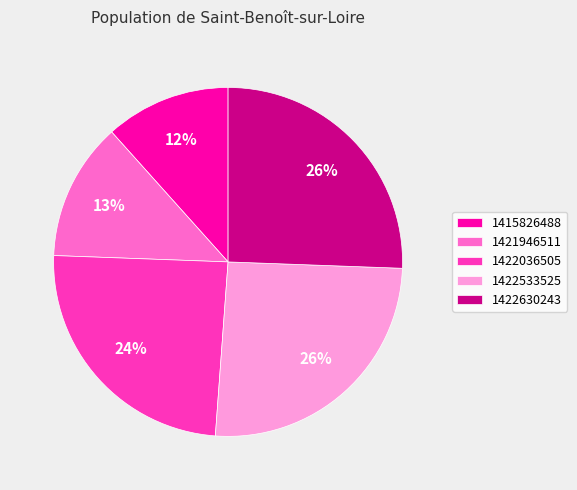

Is it true that 1422036505 is 24% of the pie?

True